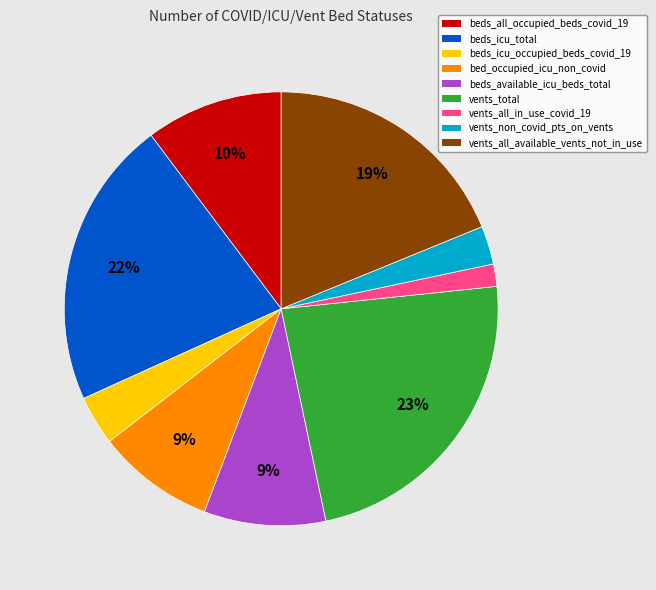

To the nearest percent, what percentage of the pie is beds_icu_occupied_beds_covid_19?

4%